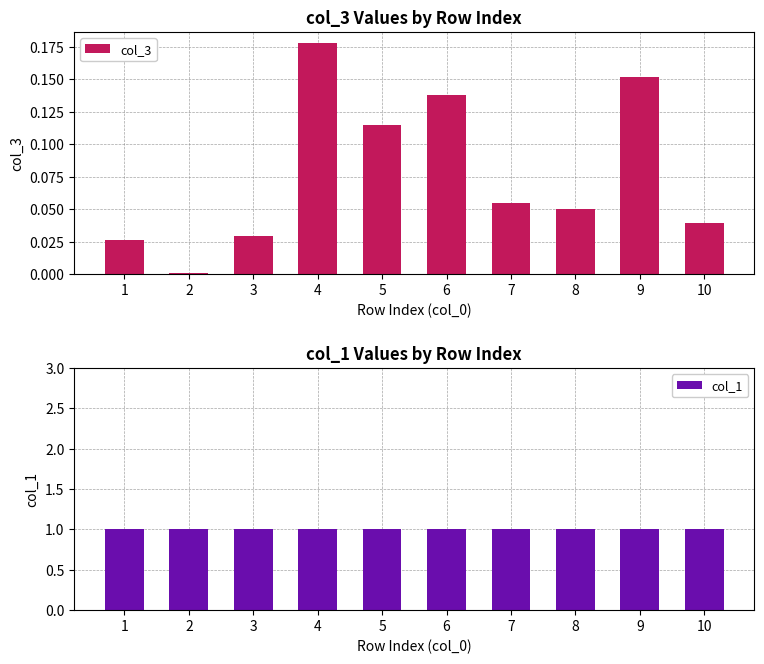

What are all the series names shown in the legend?

col_3, col_1